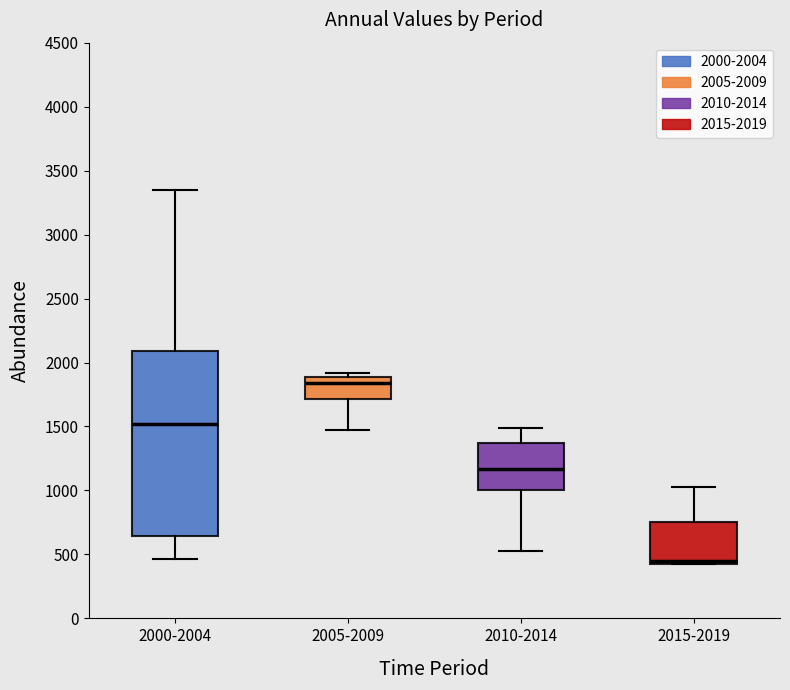

Reading left to right, transcribe this box plot: for each box, give where its median line is, the range the box spans, and where its two whiskers end, as read against the y-axis. The values are not printed on the chart, so give them approximately, as read against the axis.

2000-2004: median 1500, box 650 to 2100, whiskers 450 to 3350
2005-2009: median 1850, box 1700 to 1900, whiskers 1450 to 1900 (just above the box's upper edge)
2010-2014: median 1150, box 1000 to 1350, whiskers 550 to 1500
2015-2019: median 450 (just above the box's lower edge), box 450 to 750, whiskers 400 to 1050